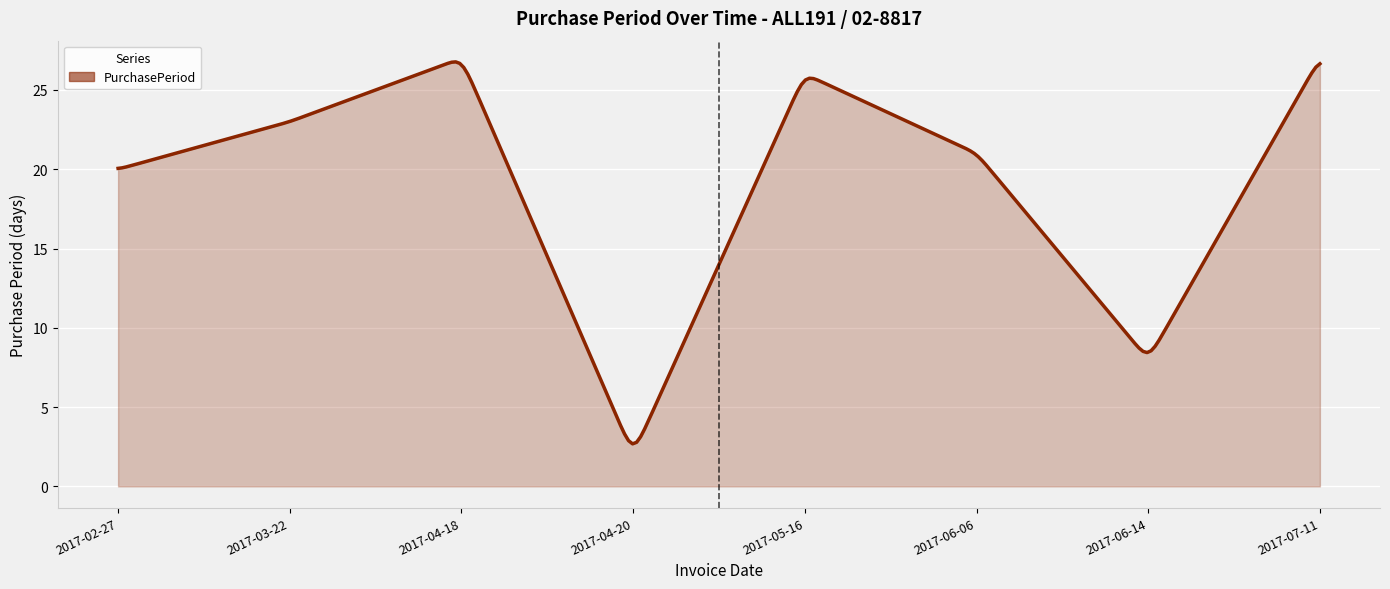

What is the maximum value shown in the chart?

26.8